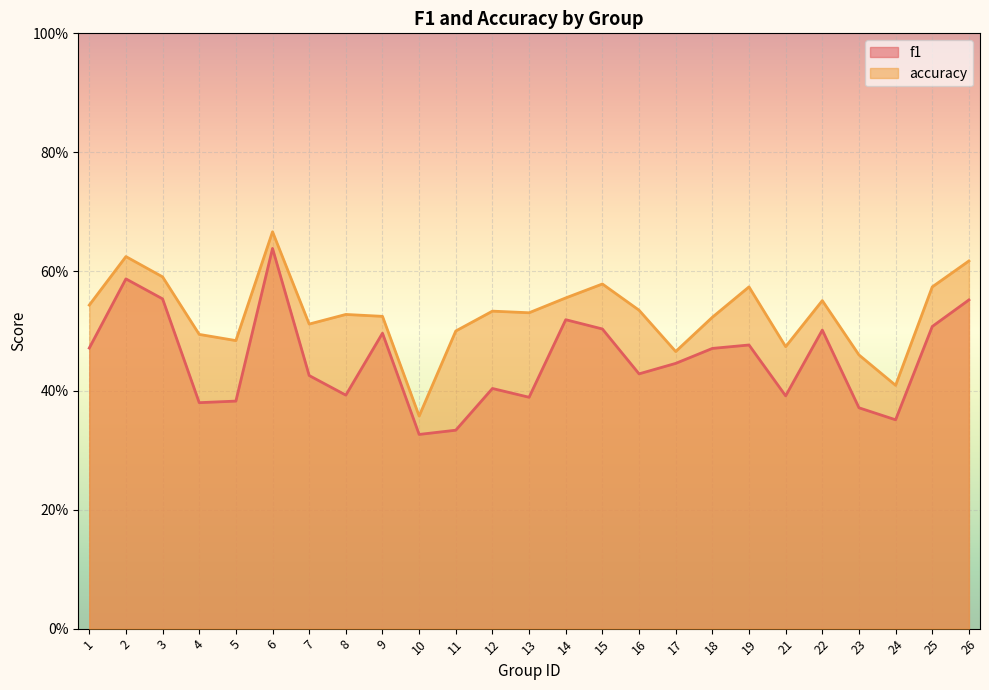

What is the greatest value displayed?

0.7